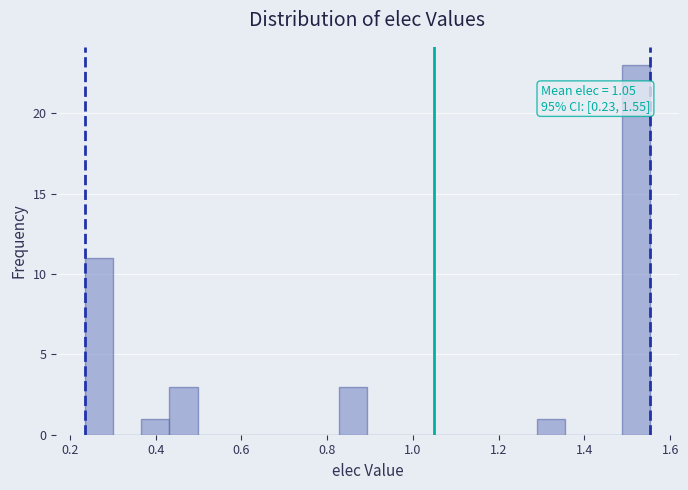

Around what value on the x-axis is the tallest bar? Give the approximate position of its centre, as read against the axis.

1.52